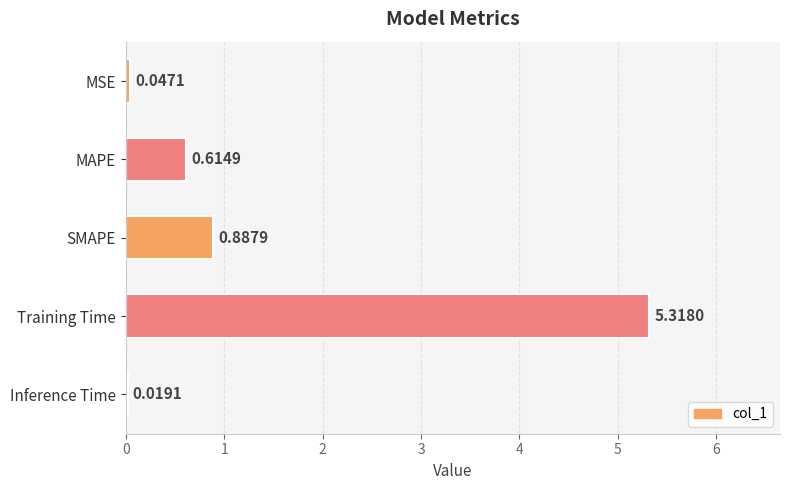

What is the change in value from MSE to Training Time?

+5.3